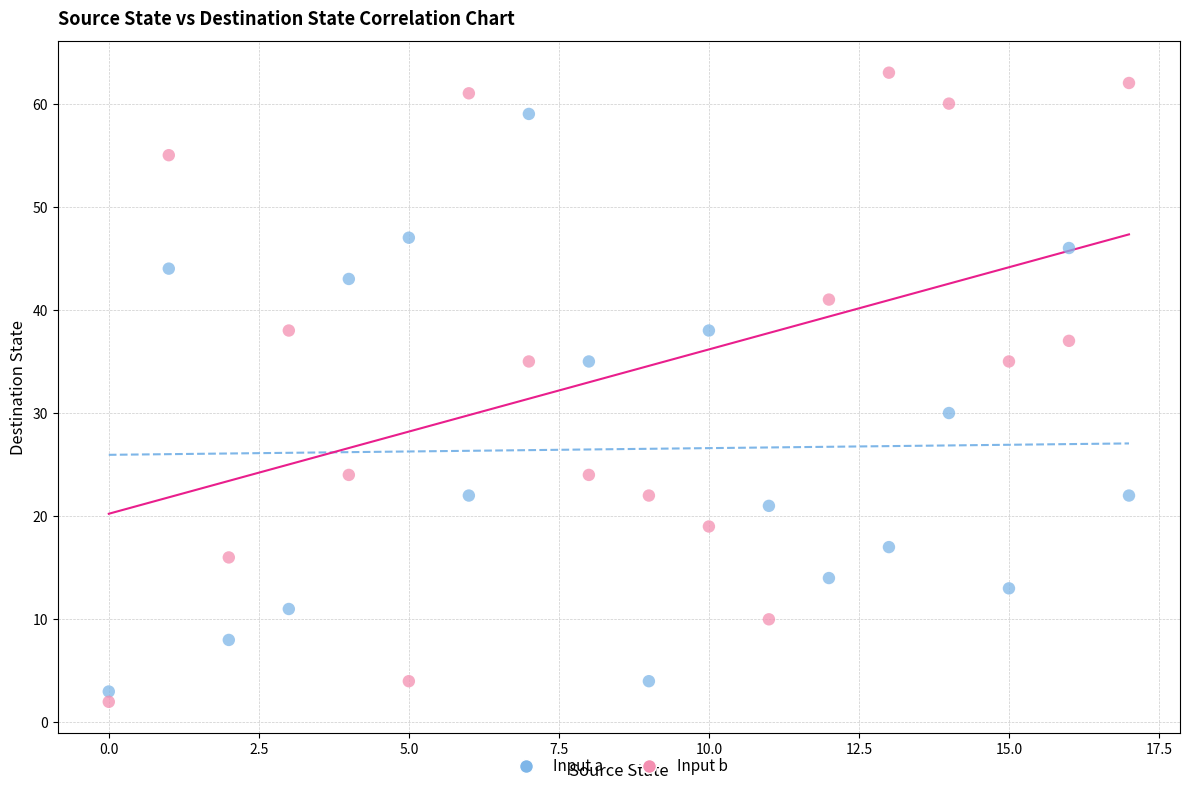

Across all data points, what is the range of Y values (max minus min)?

61